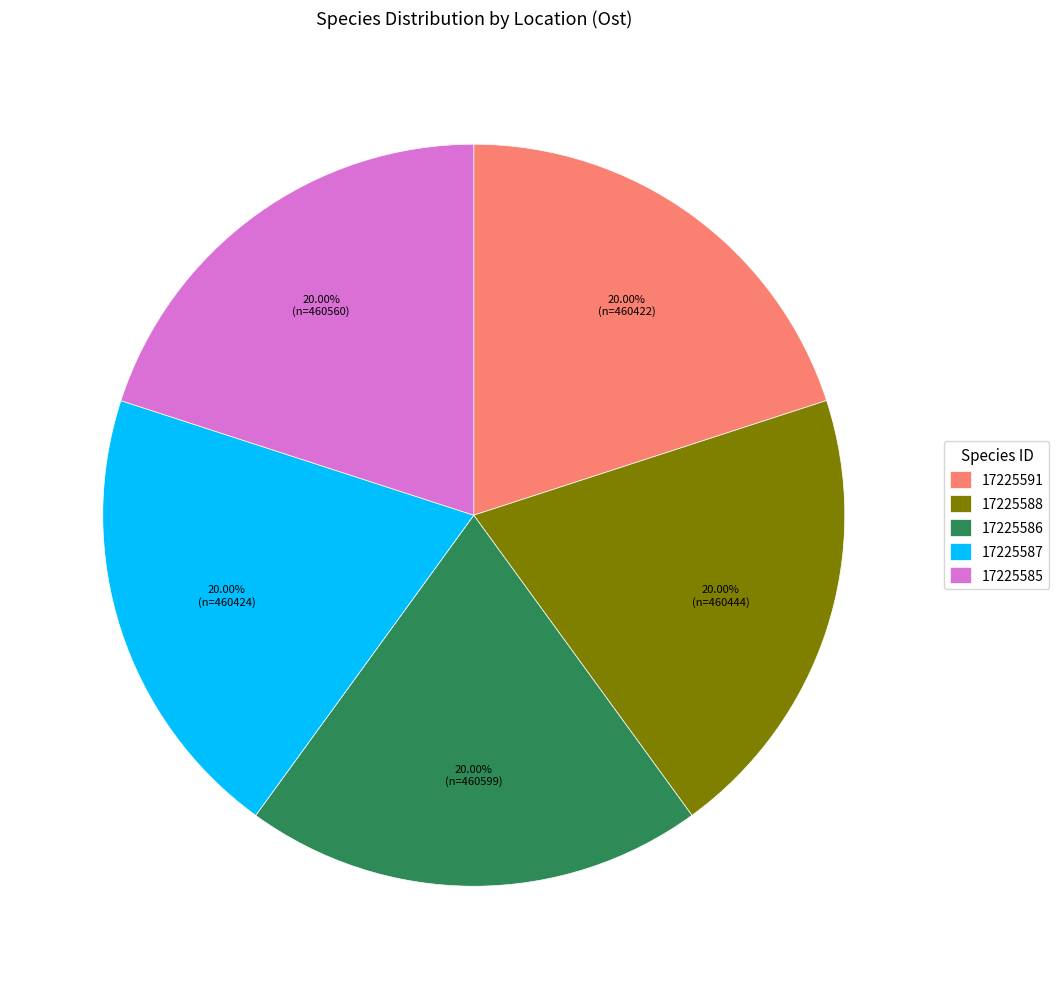

What percentage is the 17225586 slice, to the nearest percent?

20%